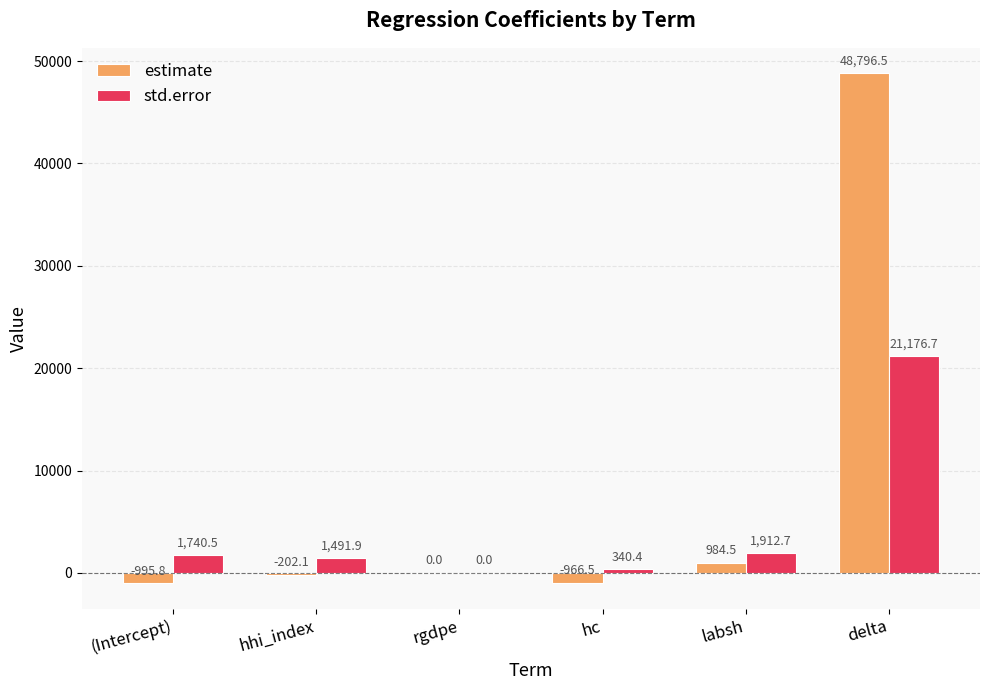

Which category has the highest value in the estimate series?

delta